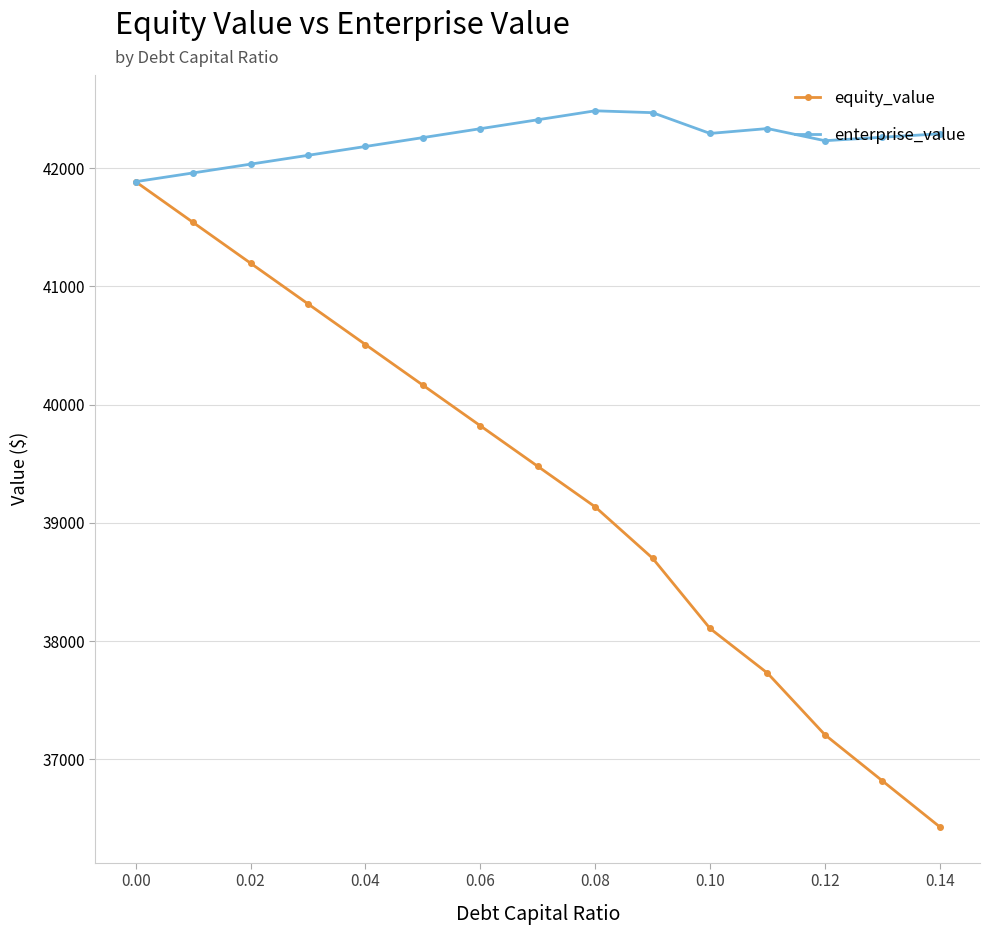

Does the chart have visible grid lines?

Yes